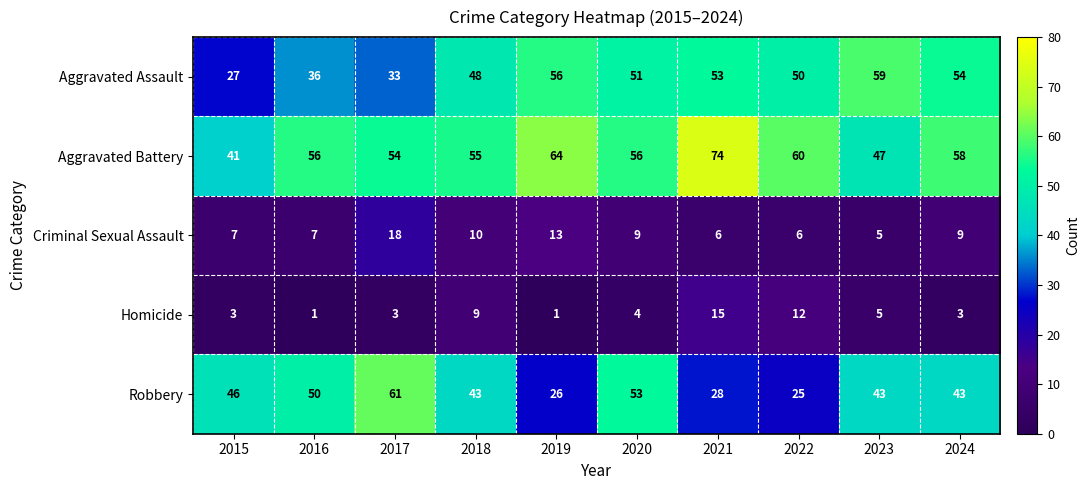

Rank the series at 2017 from lowest to highest value.

Homicide, Criminal Sexual Assault, Aggravated Assault, Aggravated Battery, Robbery